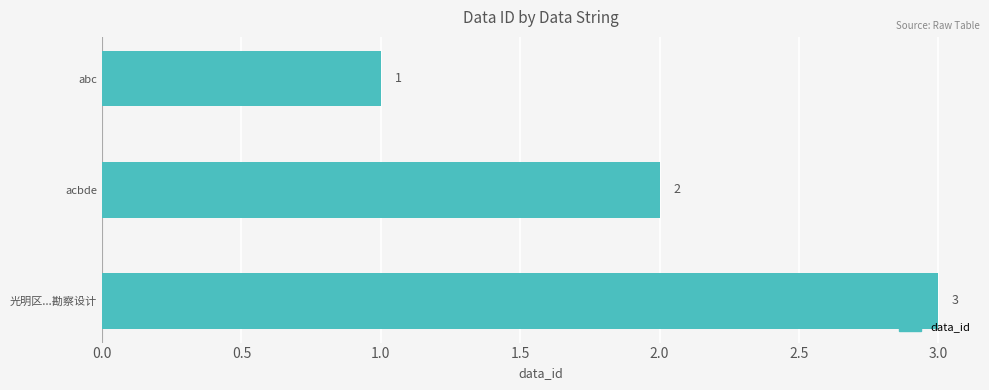

Is it true that the value at abc is 1?

True